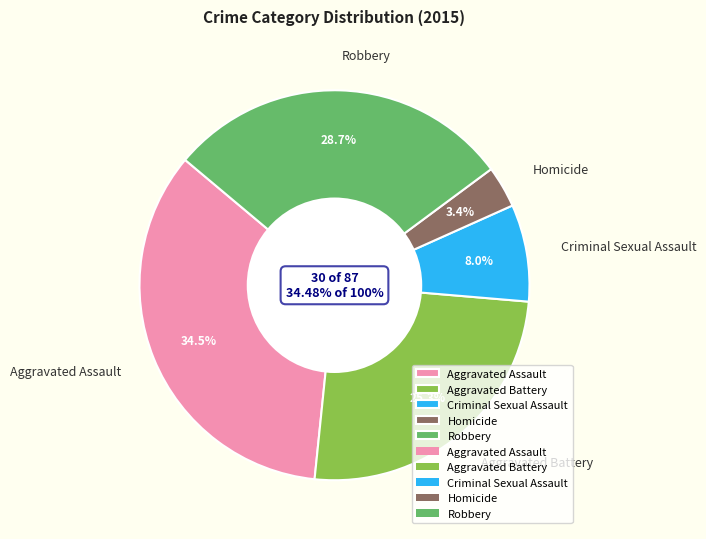

Is the sum of Robbery and Aggravated Battery greater than half?

Yes